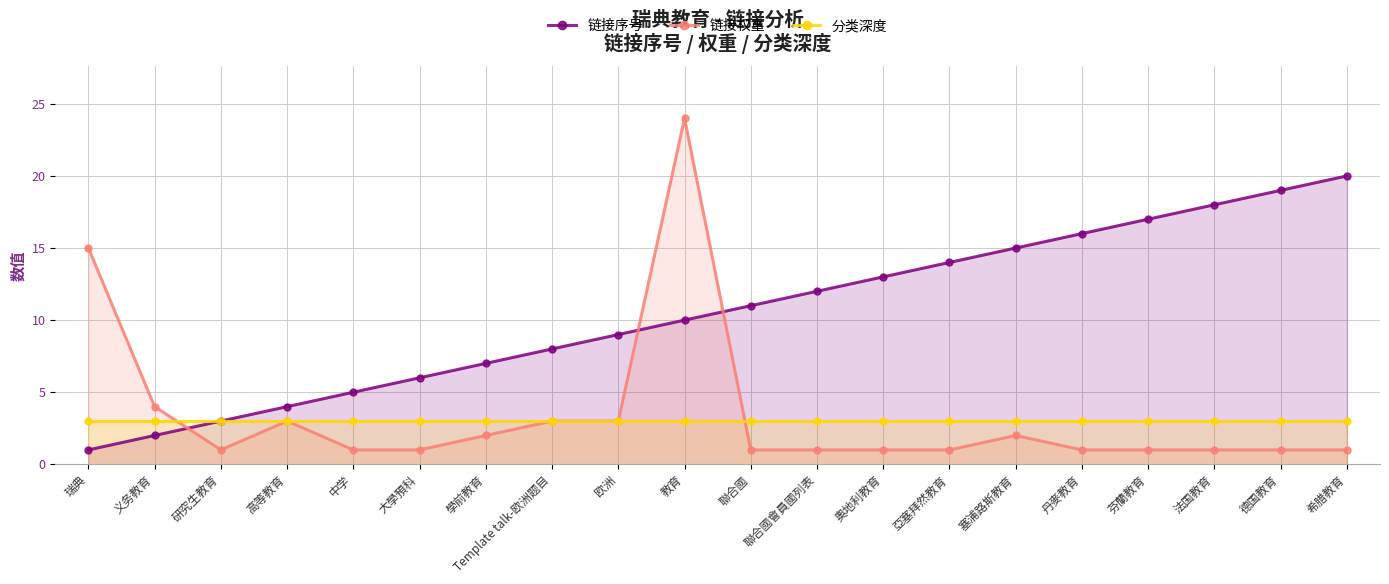

At which label does 链接权重 reach its peak?

教育